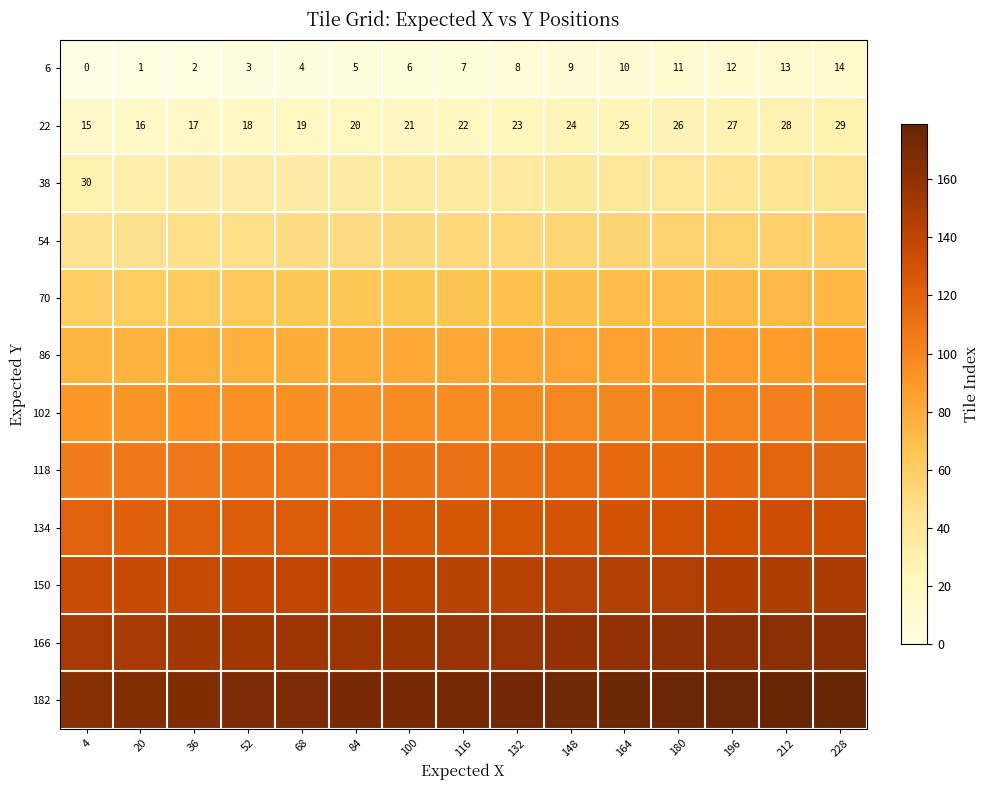

What is the total value across all series at 4?

990